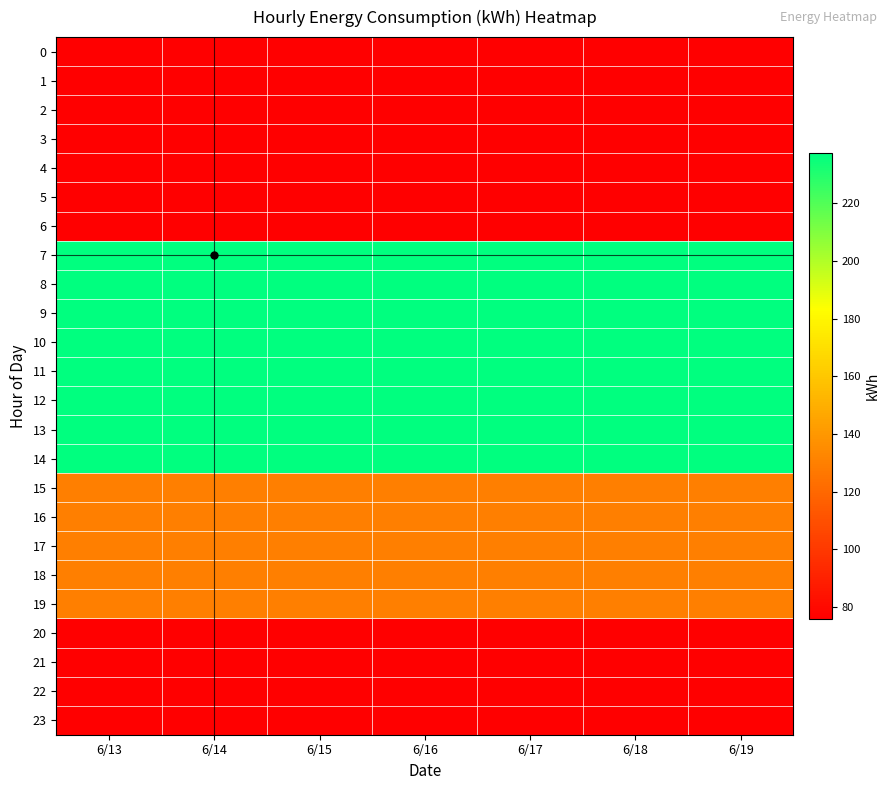

List the series in order of their peak value, lowest first.

0, 1, 2, 3, 4, 5, 6, 20, 21, 22, 23, 15, 16, 17, 18, 19, 7, 8, 9, 10, 11, 12, 13, 14